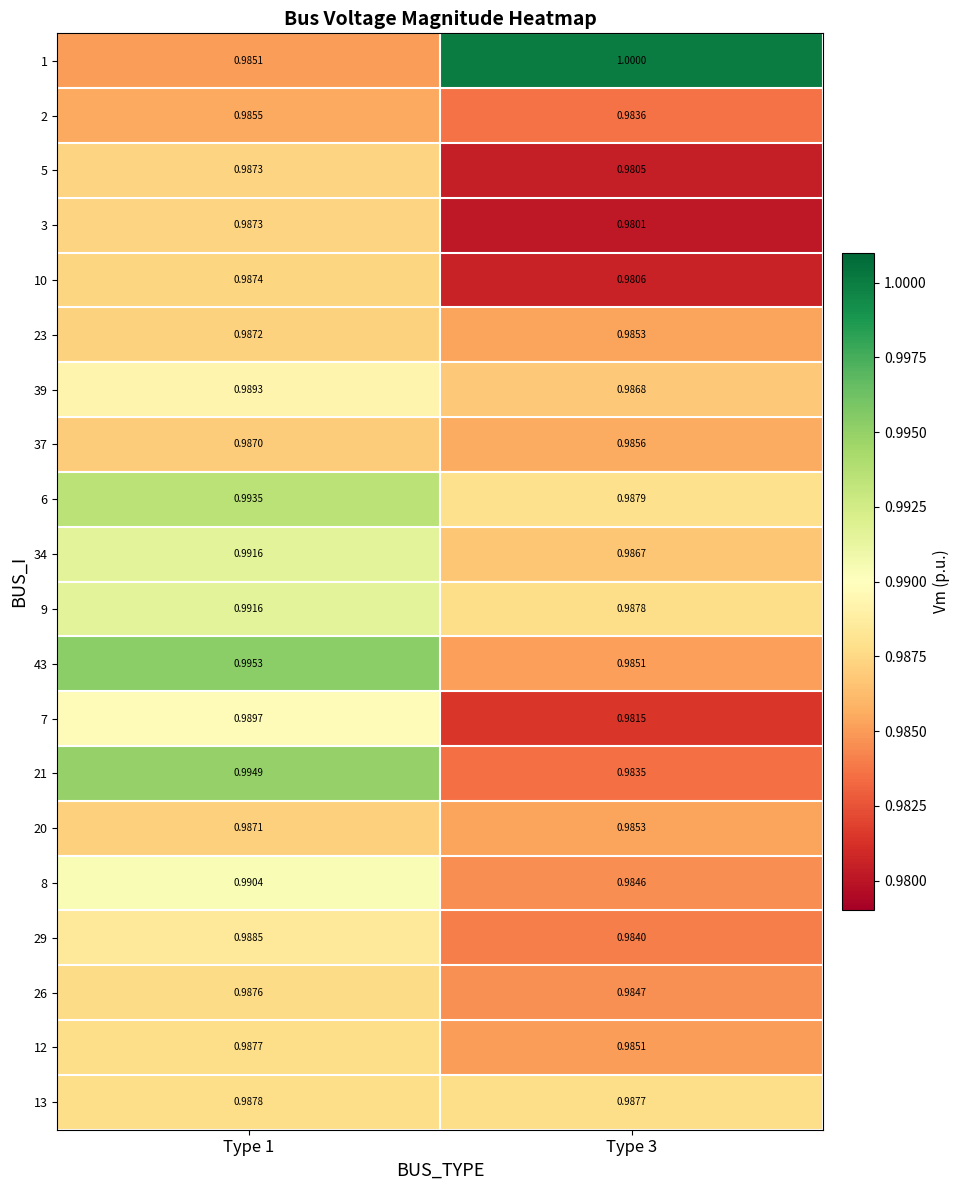

Is the value of 2 at Type 3 greater than the value of 20 at Type 1?

No